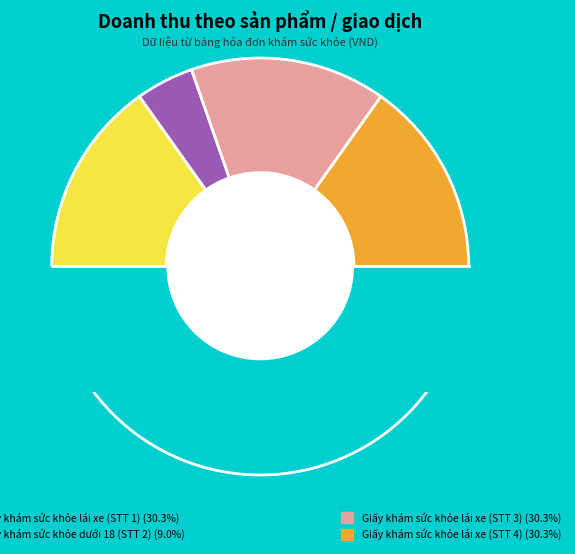

True or false: Giấy khám sức khỏe lái xe (STT 1) accounts for 30% of the total.

True